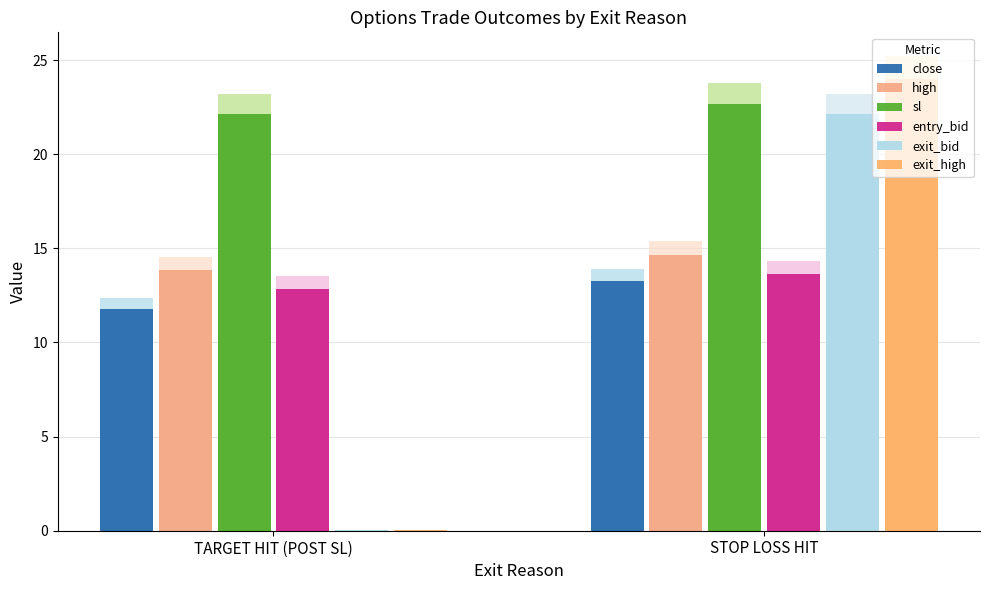

What is the difference between the maximum and minimum values in the high series?

0.8